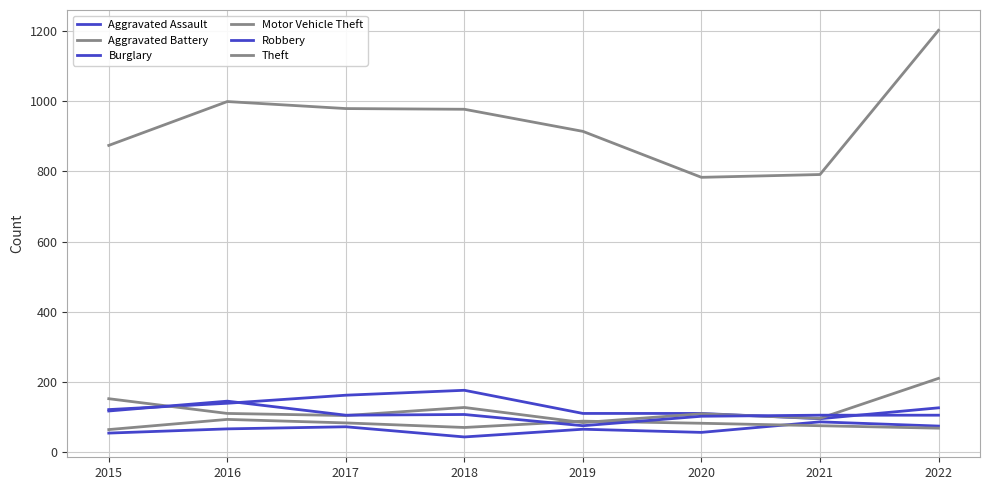

Does the chart display data point markers on the line(s)?

No